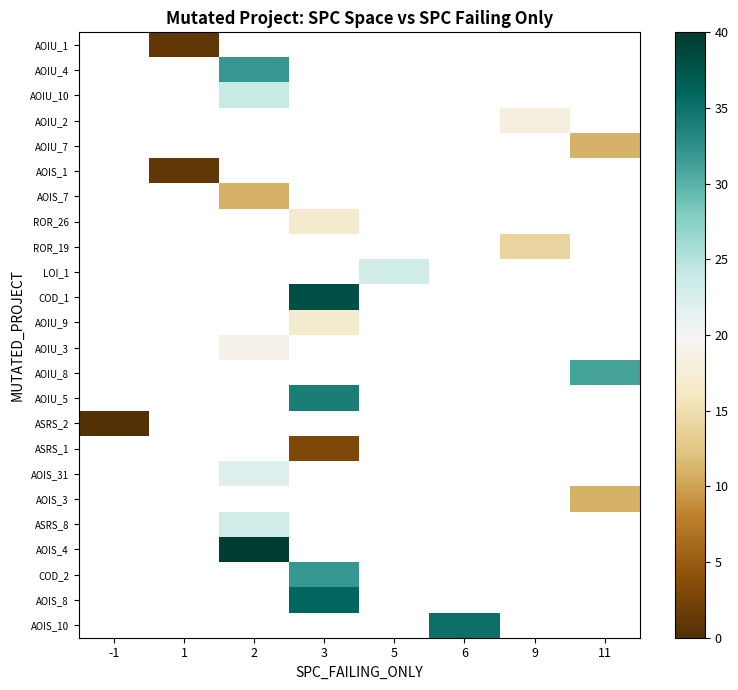

At which category does the chart reach its minimum across all series?

-1